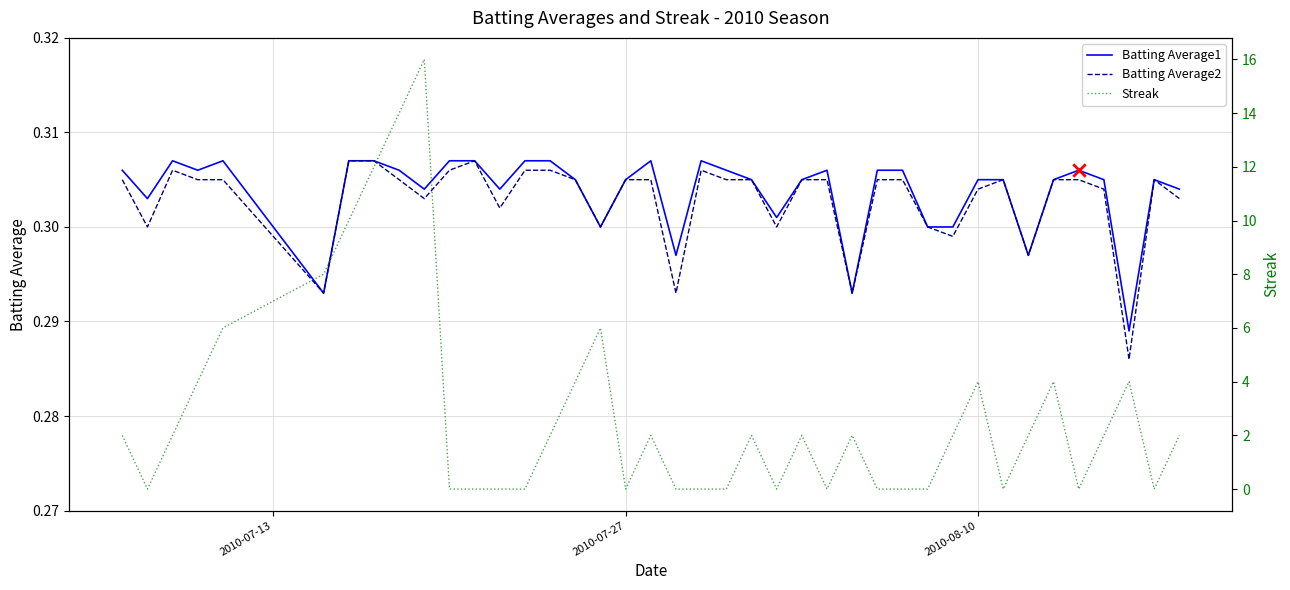

Is the value of Batting Average2 at 3 greater than the value of Batting Average1 at 2010-07-27?

Yes